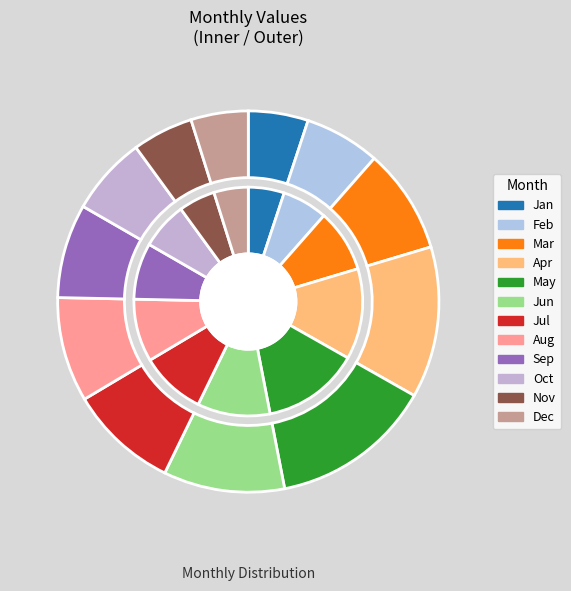

Does any single category account for the majority?

No